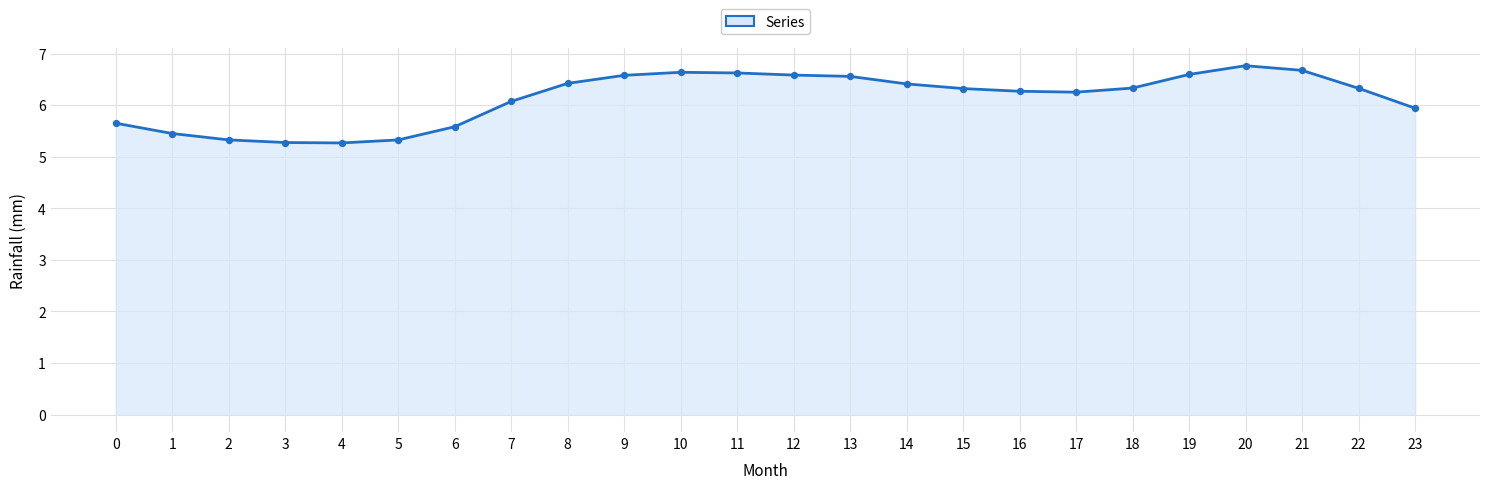

Which has a higher value, 23 or 19?

19